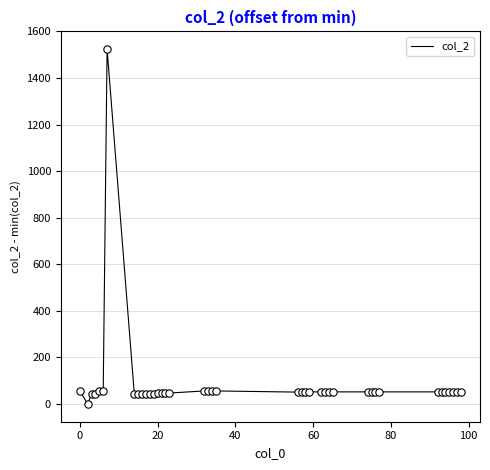

What is the maximum value shown in the chart?

1524